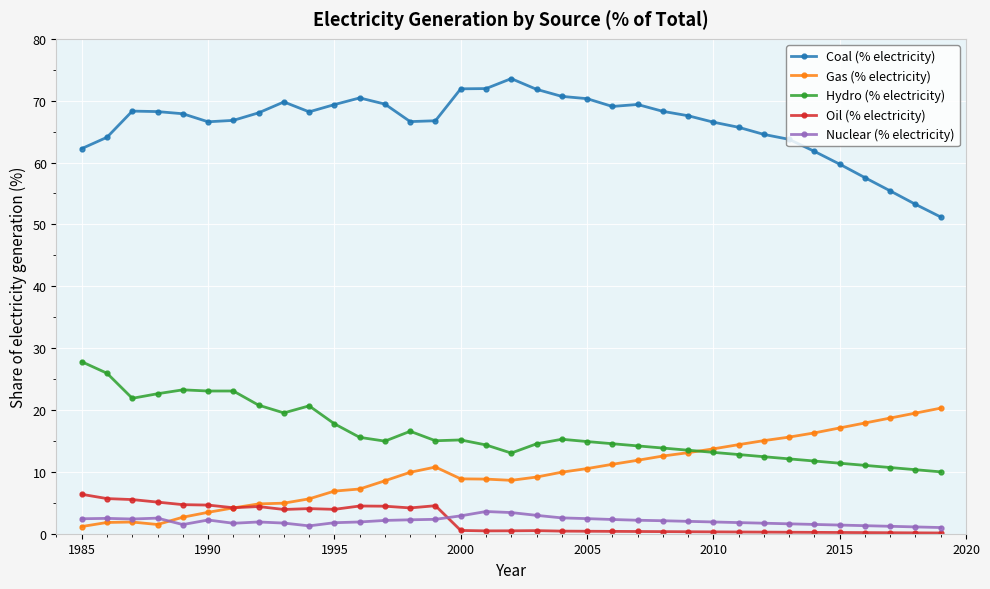

What is the lowest value of the Hydro (% electricity) series?

10.0